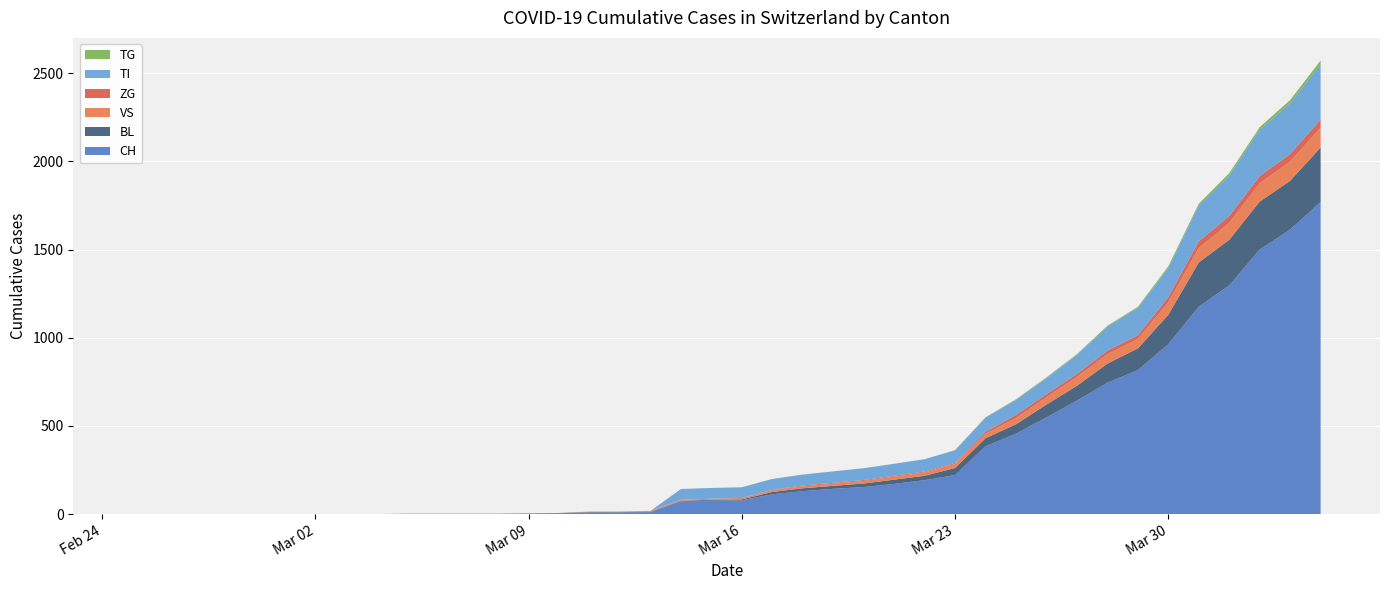

Reading left to right, extract all data points from this chart.

CH: 0	0	0	0	0	0	0	0	0	2	2	2	2	3	4	9	9	11	73	76	78	112	130	143	153	171	192	221	384	456	548	643	745	816	963	1176	1297	1500	1613	1770
BL: 0	0	0	0	0	0	0	0	0	0	0	0	0	1	2	2	2	2	2	5	5	13	16	17	20	24	25	40	46	53	73	84	108	123	167	251	258	272	277	309
VS: 0	0	0	0	0	0	0	0	0	0	0	0	0	0	0	3	3	5	6	6	8	11	11	12	15	17	19	24	25	35	41	50	53	54	71	81	96	104	109	112
ZG: 0	0	0	0	0	0	0	0	0	0	0	0	0	0	0	0	0	0	0	0	0	1	5	5	5	5	5	5	12	18	18	18	21	21	29	39	40	41	44	46
TI: 0	0	0	0	0	0	0	0	0	0	0	0	0	0	0	0	0	0	61	61	61	62	62	65	67	68	70	71	80	85	91	107	136	155	165	202	229	263	287	314
TG: 0	0	0	0	0	0	0	0	0	0	0	0	0	0	0	0	0	0	0	0	0	0	0	0	0	0	0	2	2	4	4	5	5	6	10	11	13	14	18	21